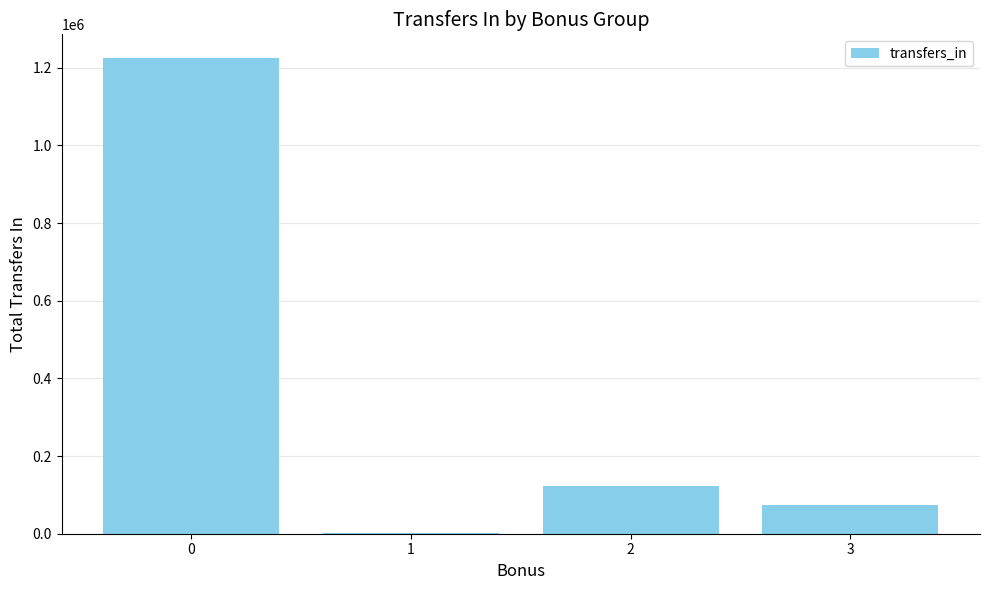

Approximately how many times larger is the value at 2 compared to 3?

1.6